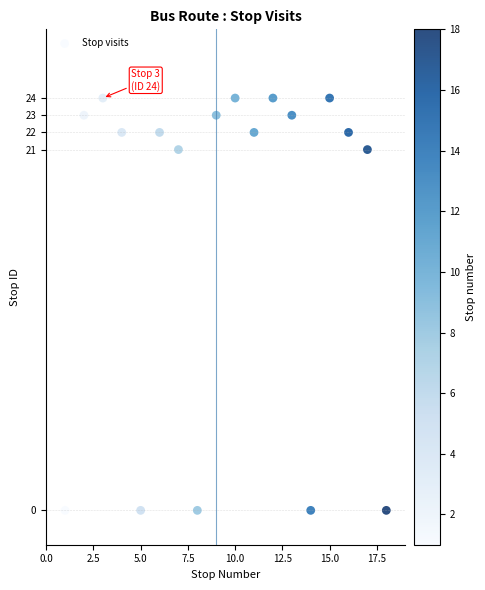

What is the range of Y values (max minus min)?

24